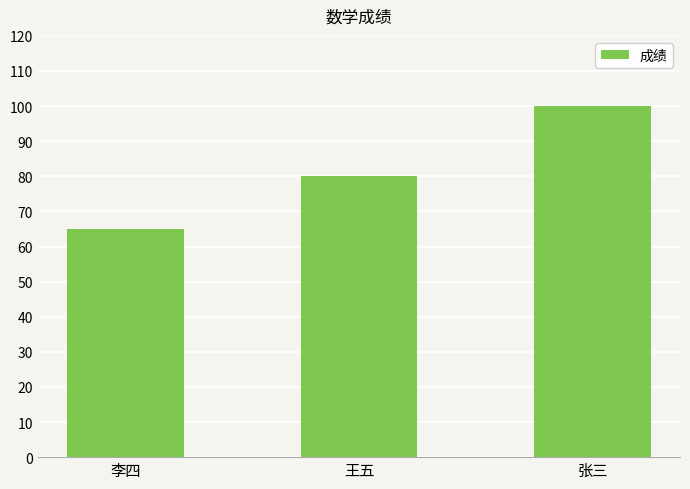

Reading left to right, extract all data points from this chart.

李四=65	王五=80	张三=100